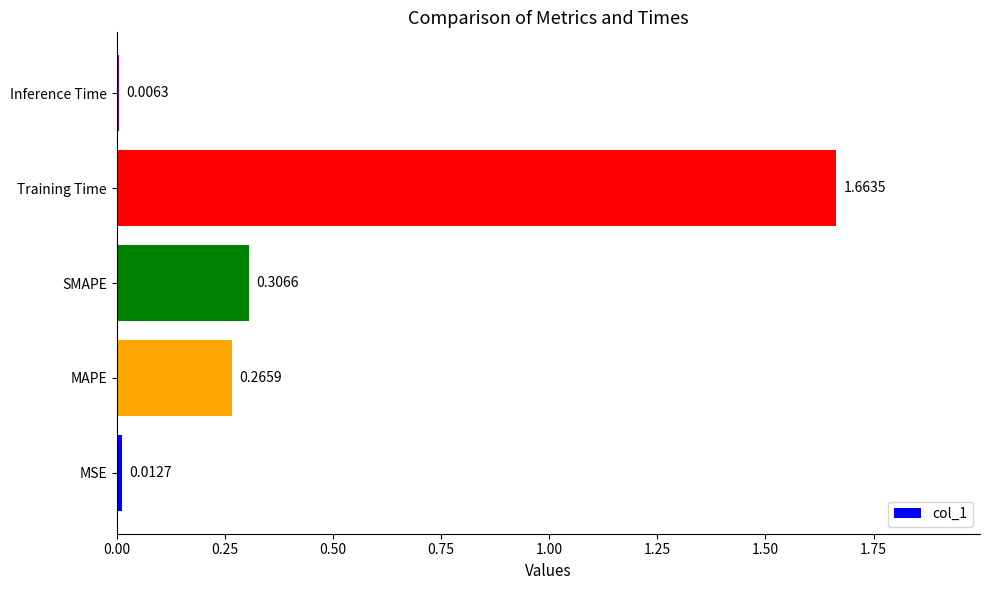

Rank the categories by value from highest to lowest.

Training Time, SMAPE, MAPE, MSE, Inference Time